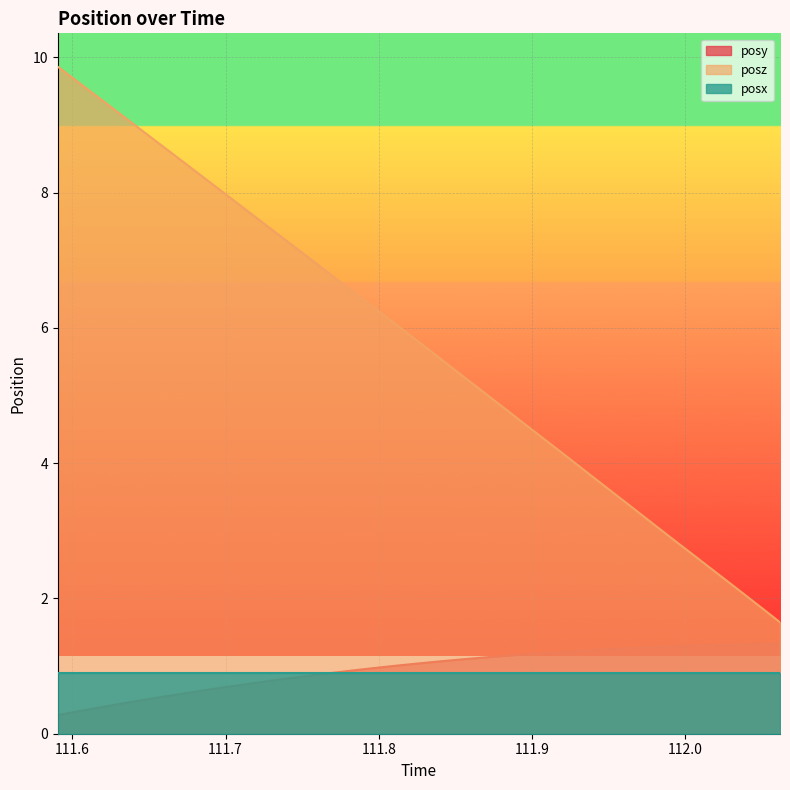

What is the maximum value for posy?

1.3